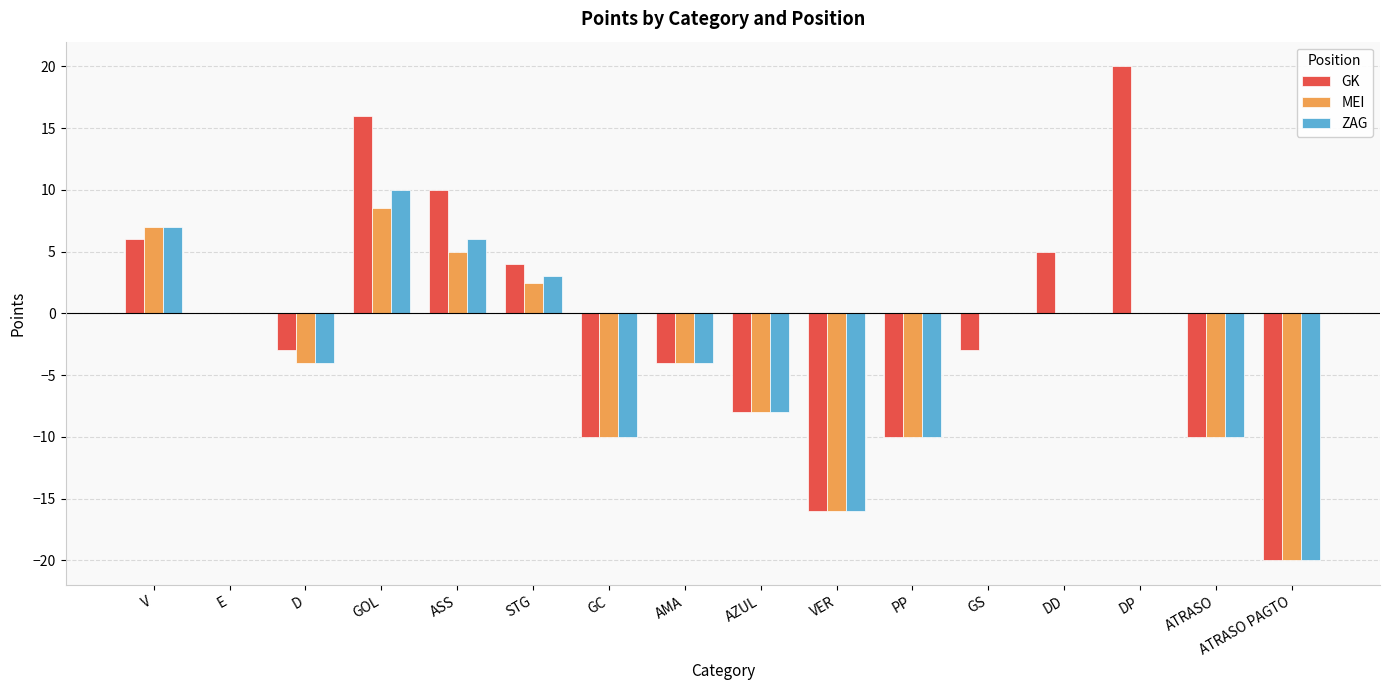

How many values in the GK series exceed -3?

7